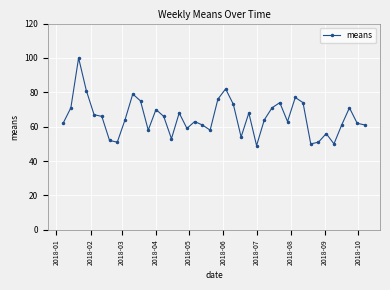

True or false: the data has more than 0 interior local peaks.

True